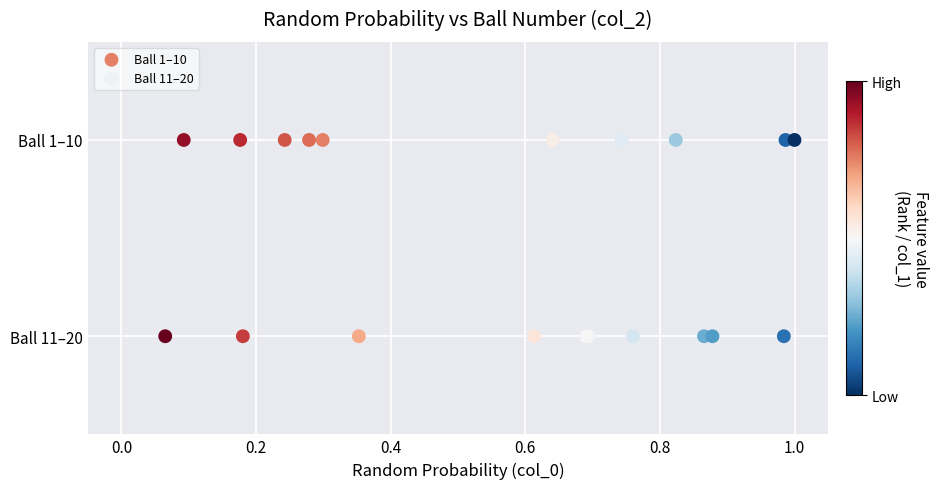

Which series reaches the maximum Y coordinate?

Ball 1–10